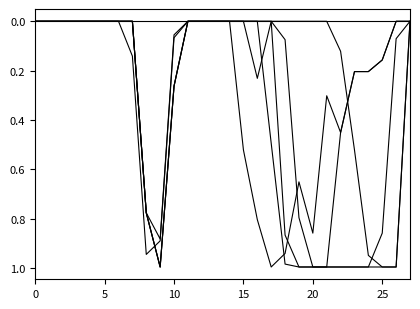

What is the label of the 4th point from the left?

15